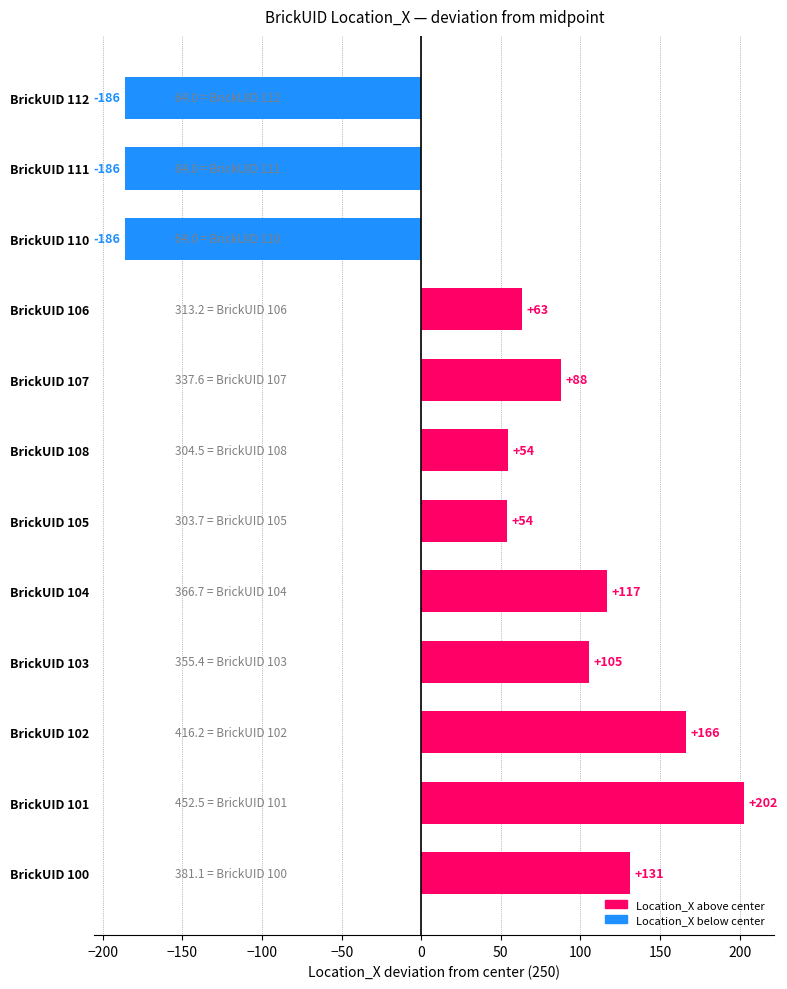

What is the minimum value shown in the chart?

-186.0